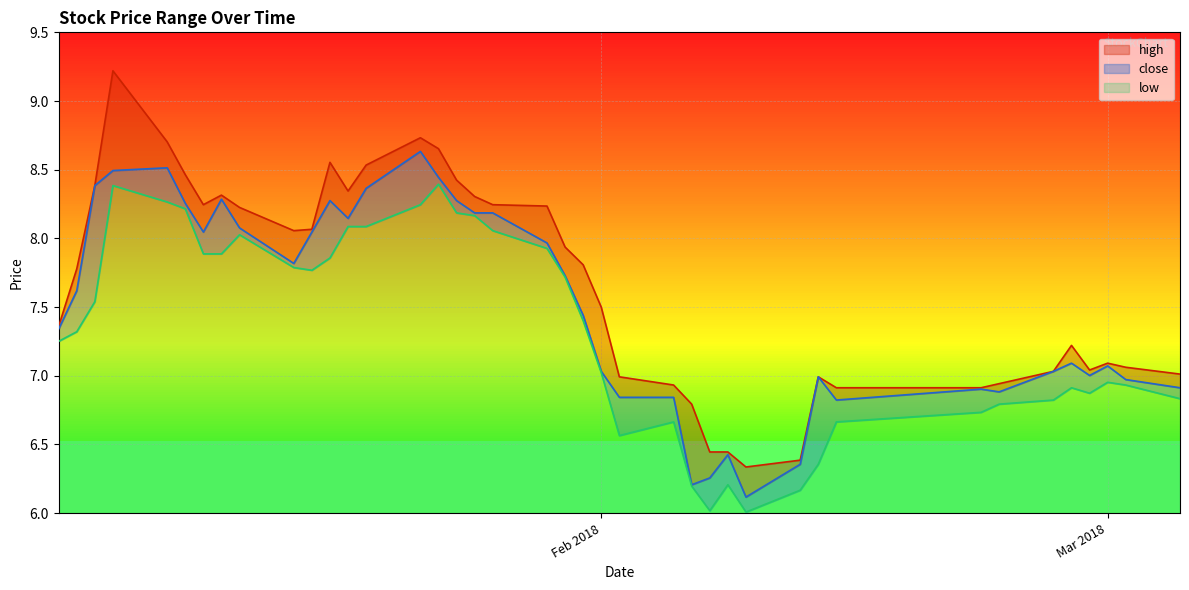

What is the total value across all series at 2018-01-08?

25.5